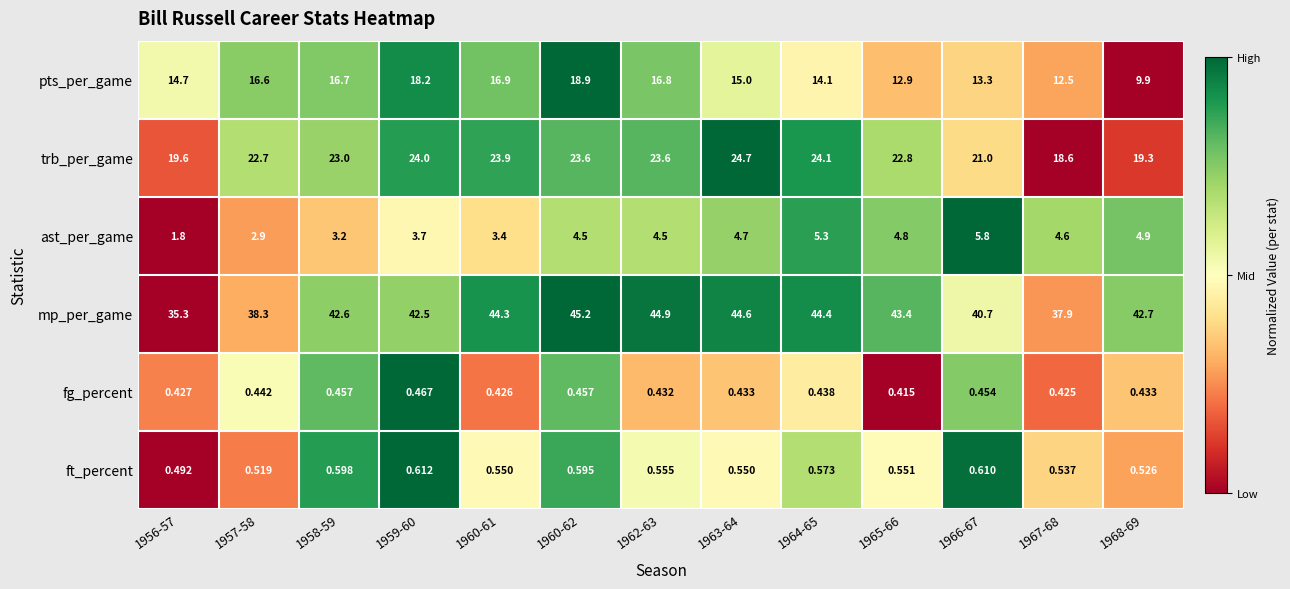

Which series has the largest total across all categories?

mp_per_game